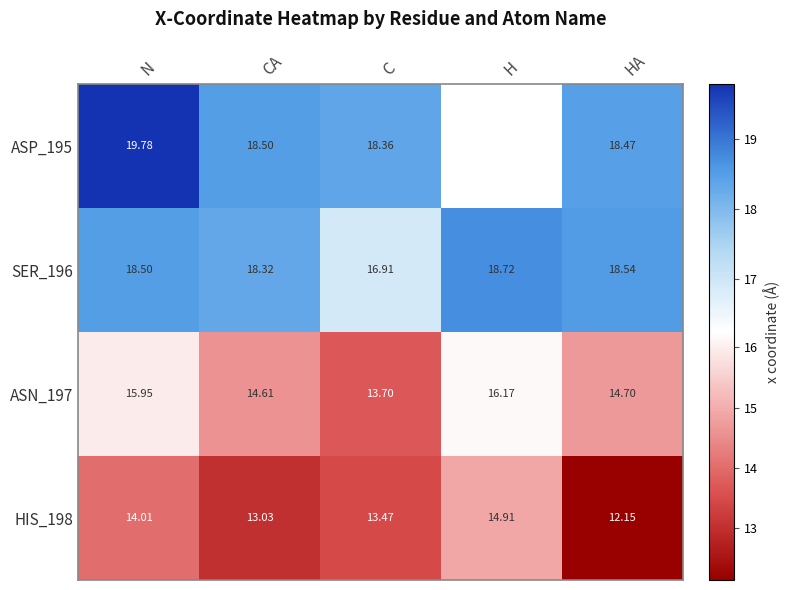

How many values in the HIS_198 series are below 13?

1